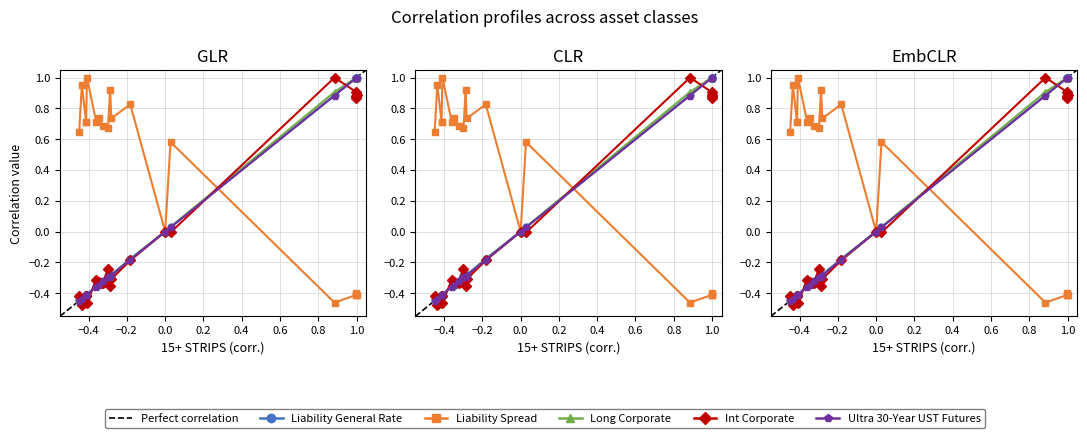

Which series ends up on top after the final intersection of Long Corporate and Int Corporate?

Long Corporate